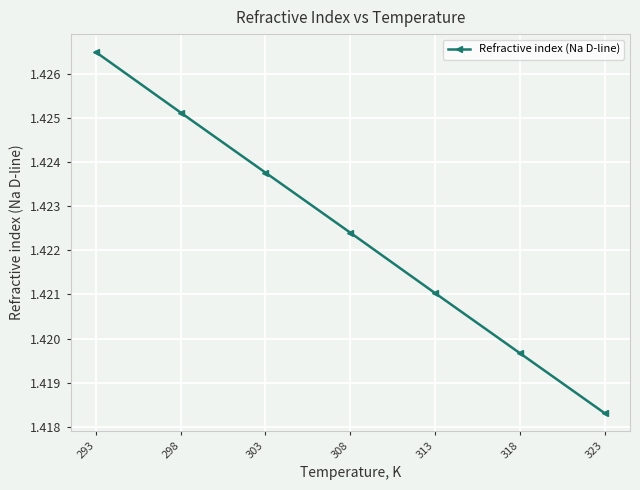

What is the ratio of the value at 313 to the value at 308?

1.0